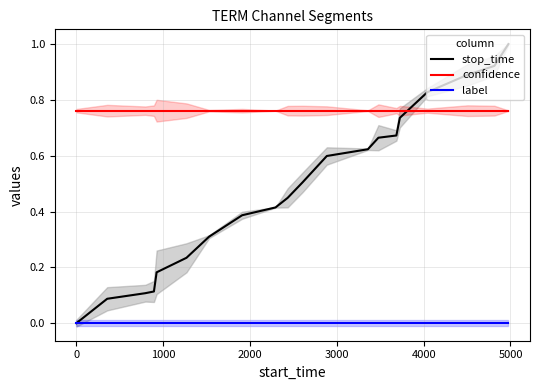

True or false: label and confidence intersect in this chart.

False